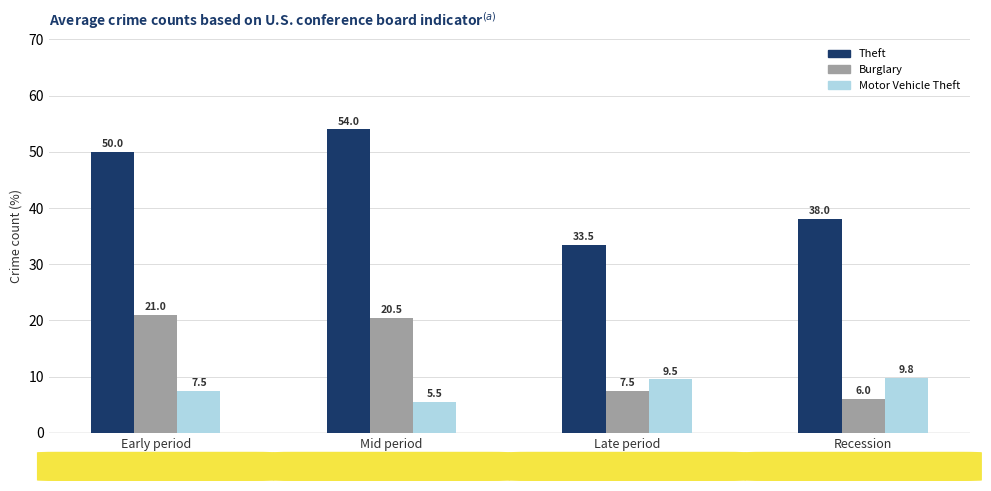

Between Mid period
(2017-2018) and Recession
(2021-2024), which series saw the biggest shift?

Theft